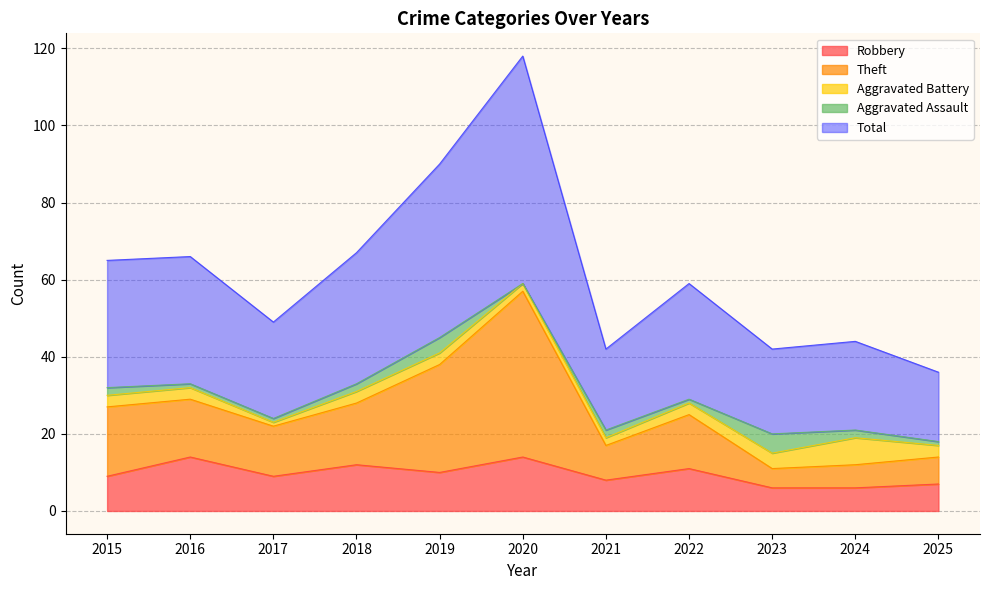

True or false: Robbery has a value of 10 at 2019.

True